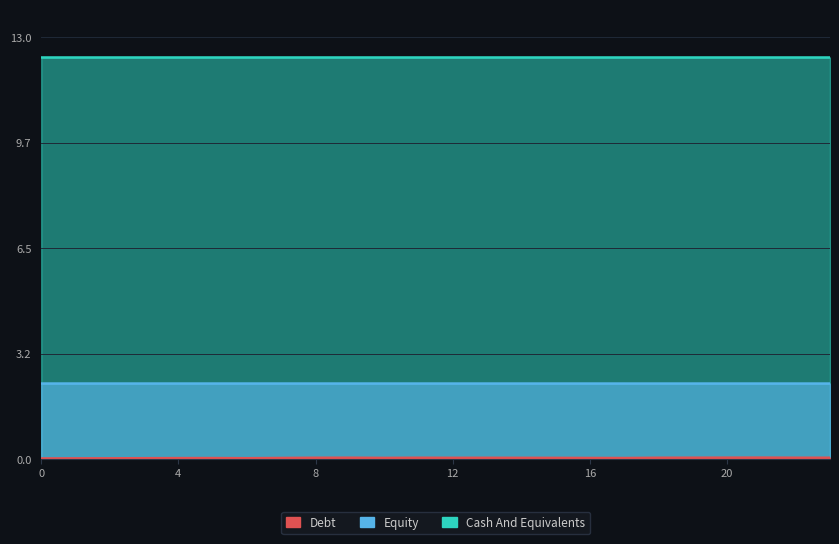

What is the lowest value of the Cash And Equivalents series?

12.4